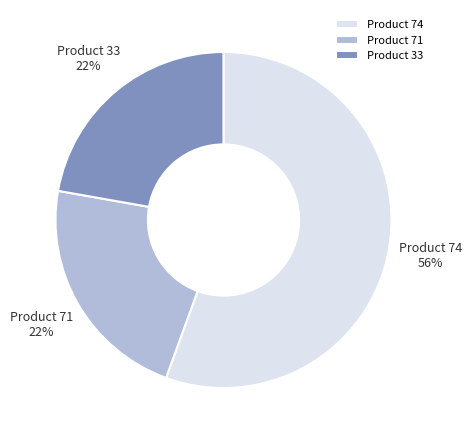

How many slices are in this pie chart?

3